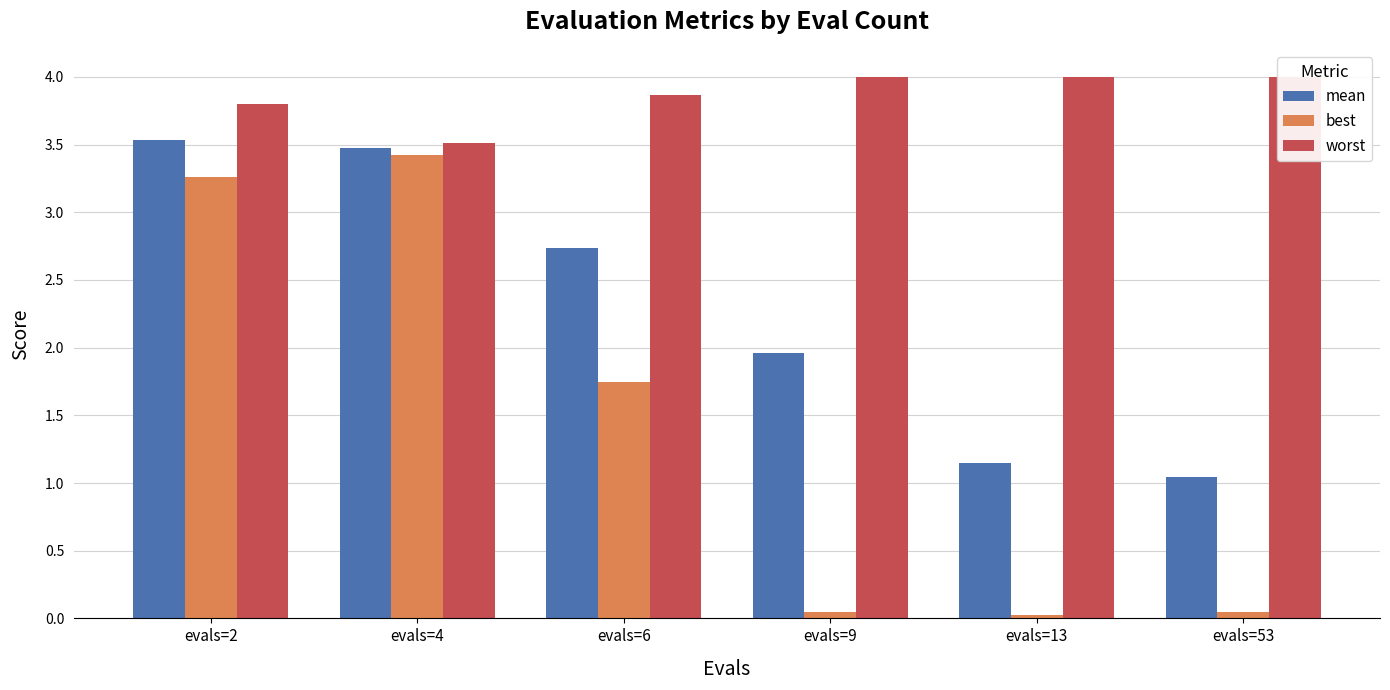

What is the difference between the mean values at evals=2 and evals=4?

0.1